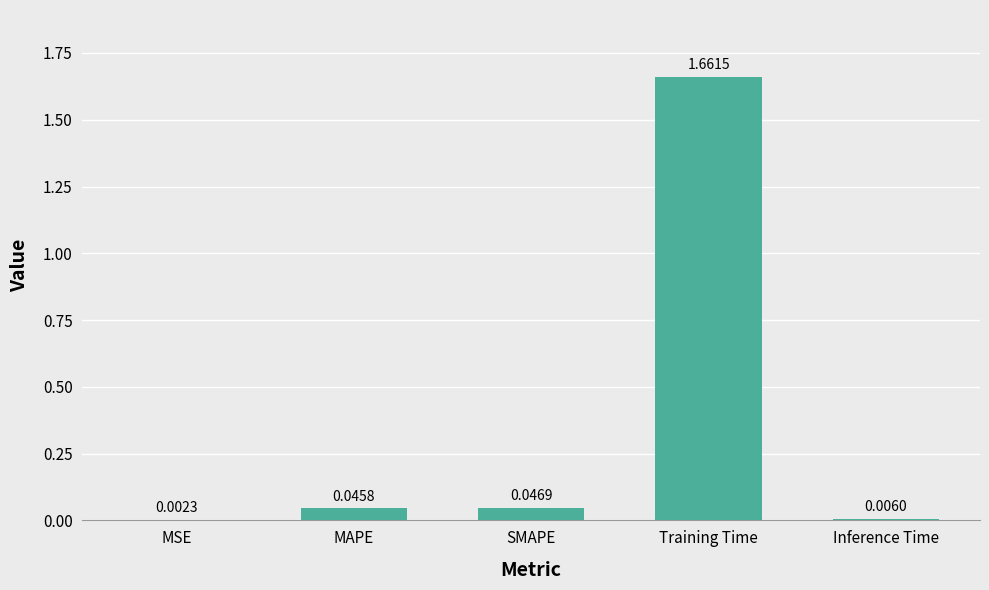

Where is the data nearest to the value 0?

MSE